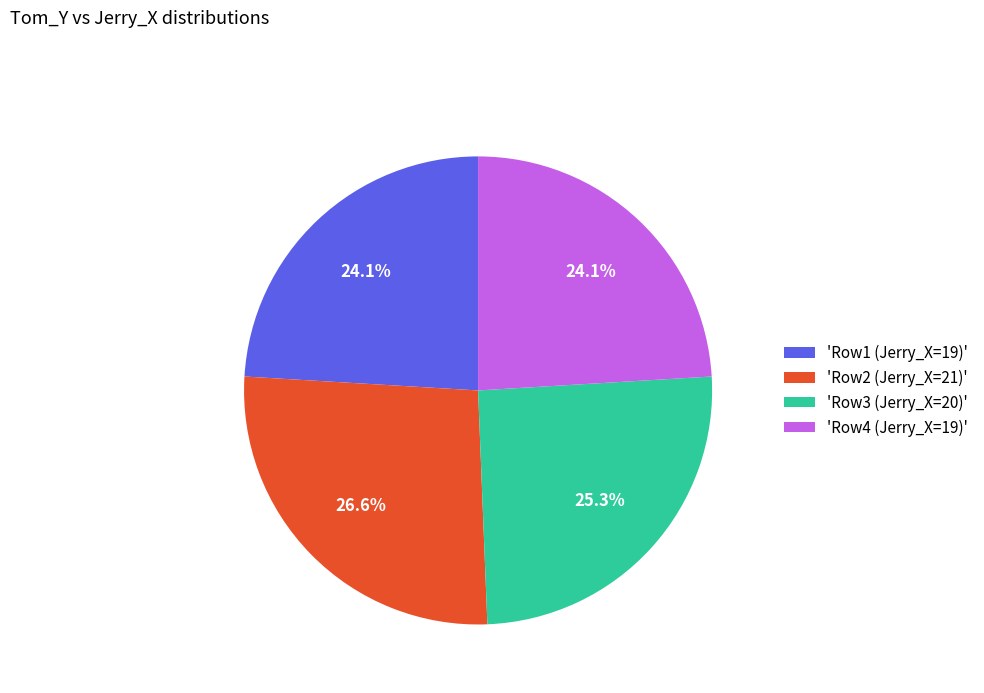

How many segments does this pie chart have?

4